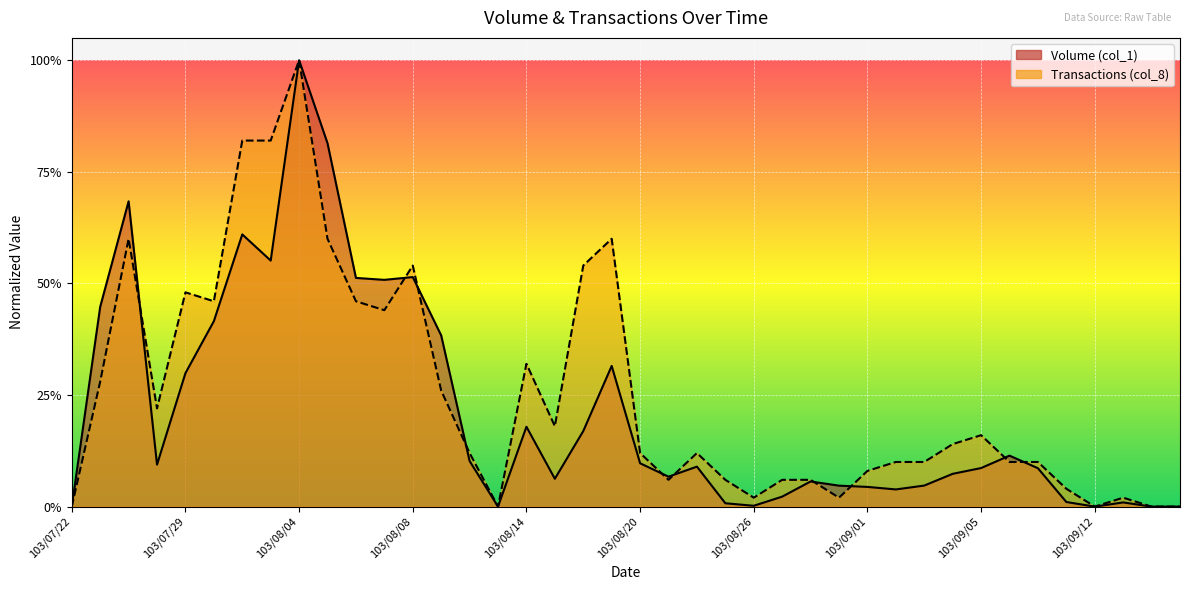

Which series has the largest range (max minus min)?

Volume (col_1)